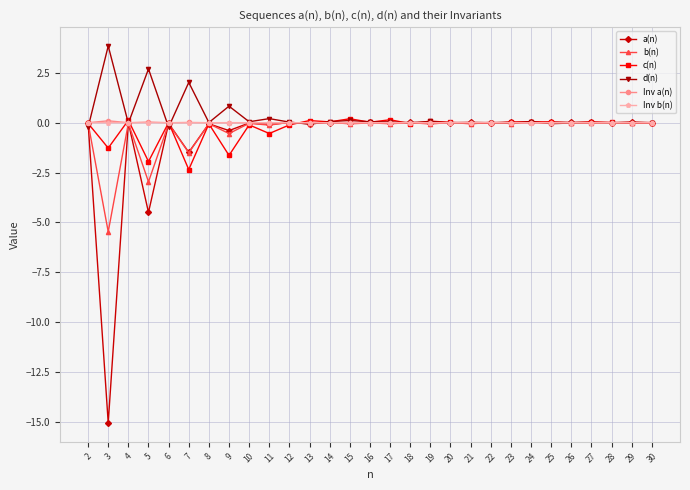

The Inv b(n) series shows -0.0 at 15. True or false?

True